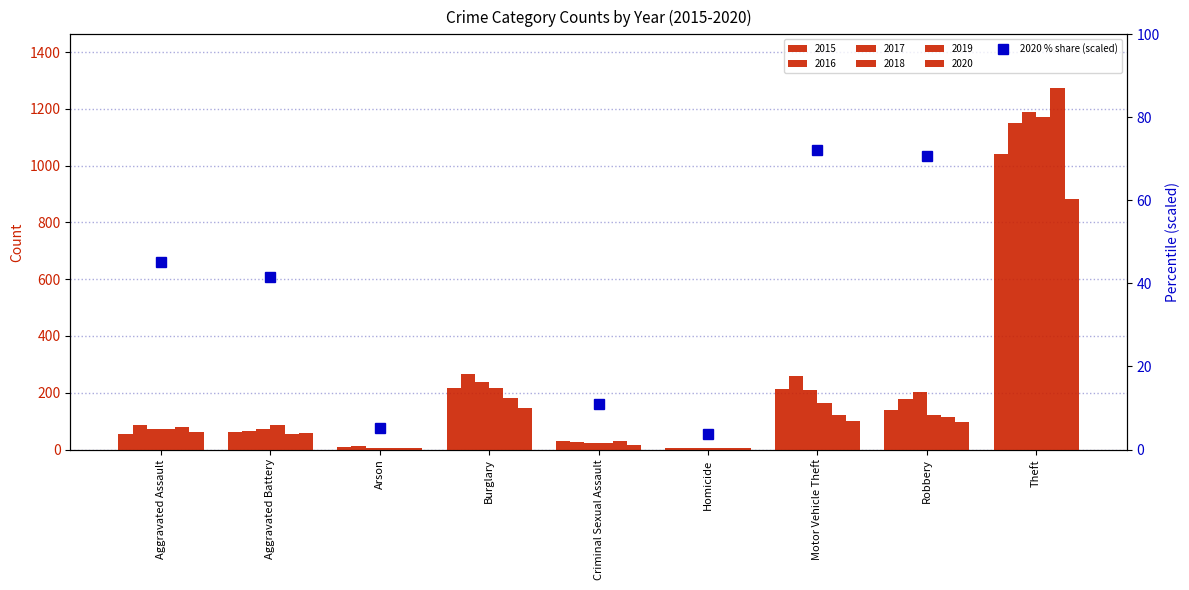

The value at Motor Vehicle Theft is 72.1. True or false?

True